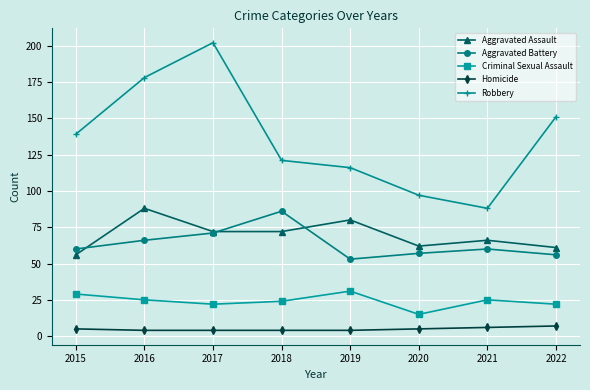

How many data points does each series have?

8